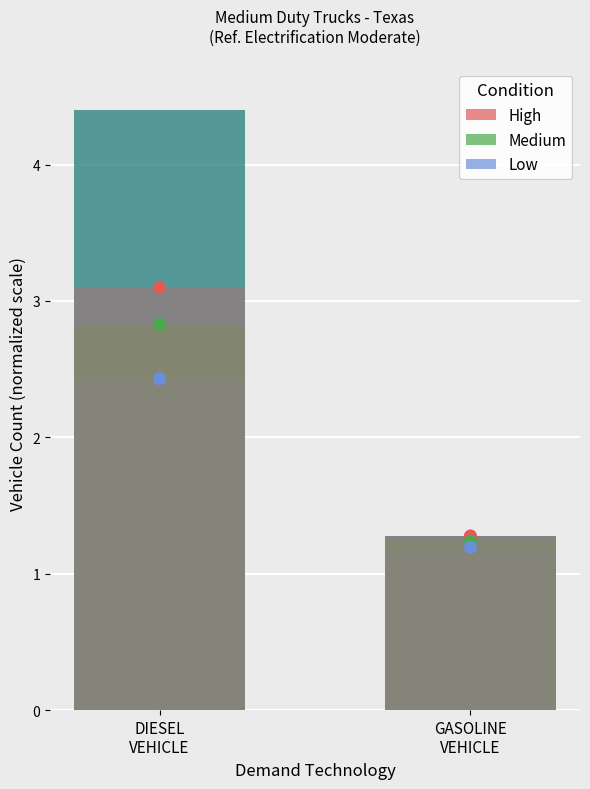

At how many categories does at least one series exceed 1?

2